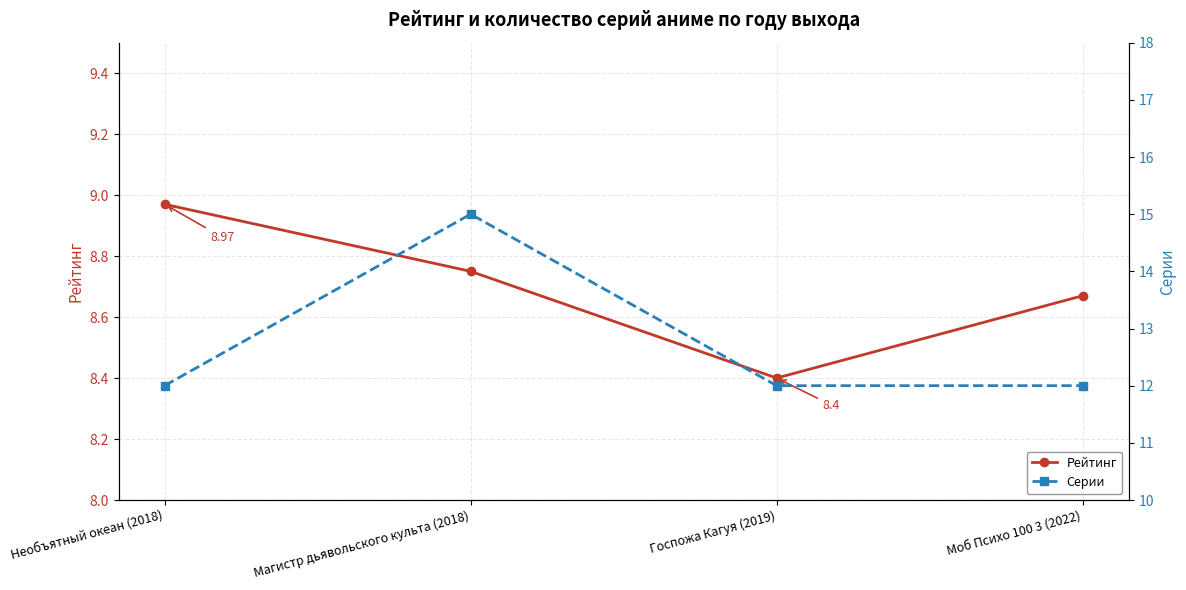

How many categories are shown in the chart?

4